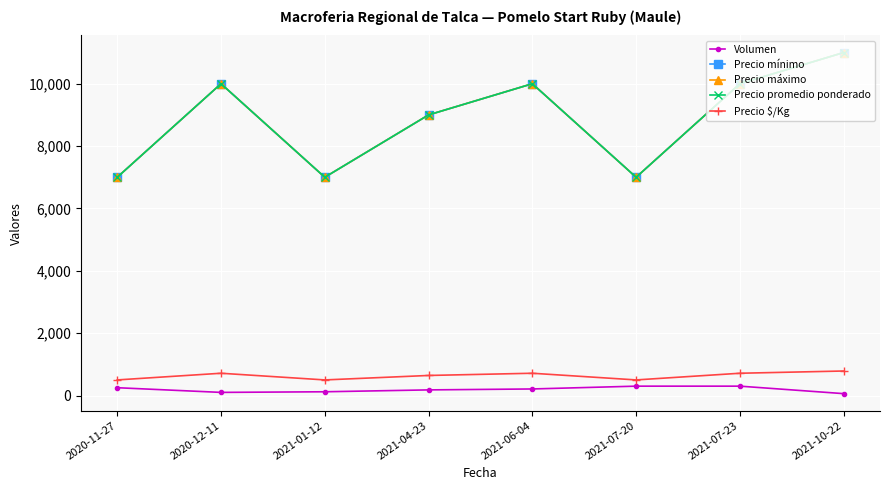

Is it true that Precio promedio ponderado equals 16074 at 2020-12-11?

False